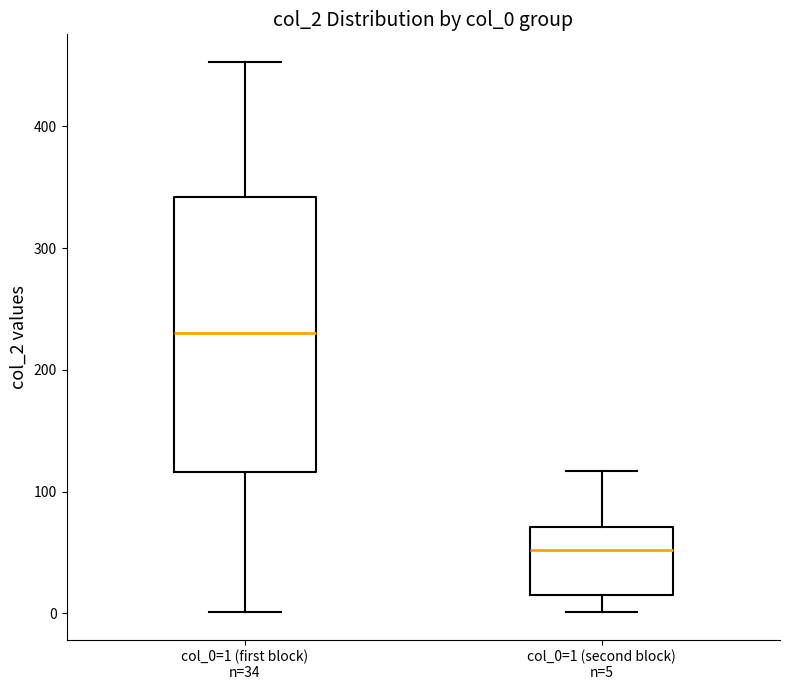

Reading left to right, read every box against the y-axis: the position of its median line, the range the box covers, and the ends of its whiskers. The values are not printed on the chart, so give them approximately, as read against the axis.

col_0=1 (first block) n=34: median 230, box 120 to 340, whiskers 0 to 450
col_0=1 (second block) n=5: median 50, box 20 to 70, whiskers 0 to 120